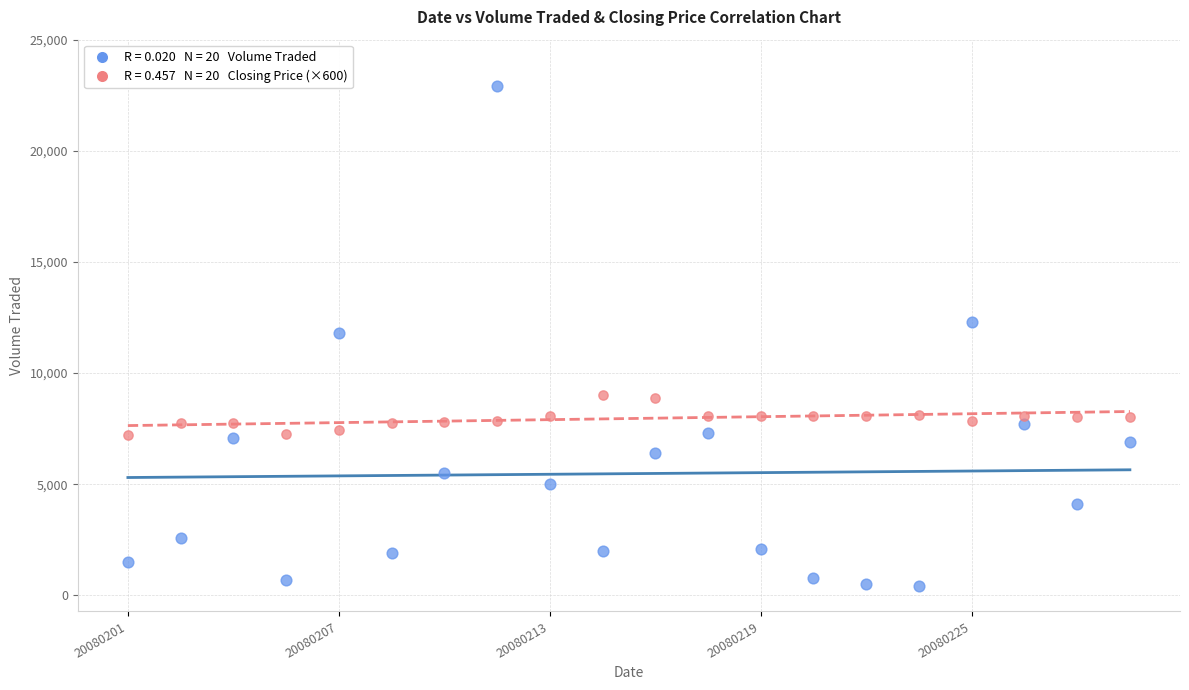

Across all data points, what is the range of Y values (max minus min)?

22500